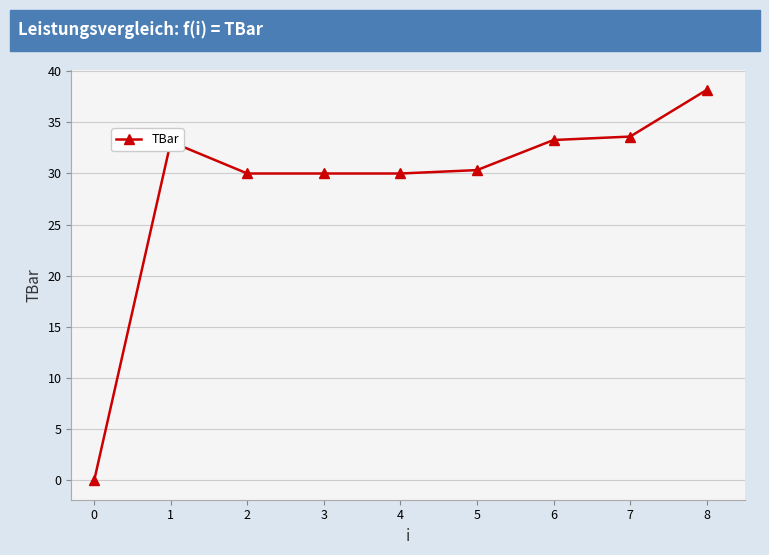

What is the value of the 5th point from the left?

30.0